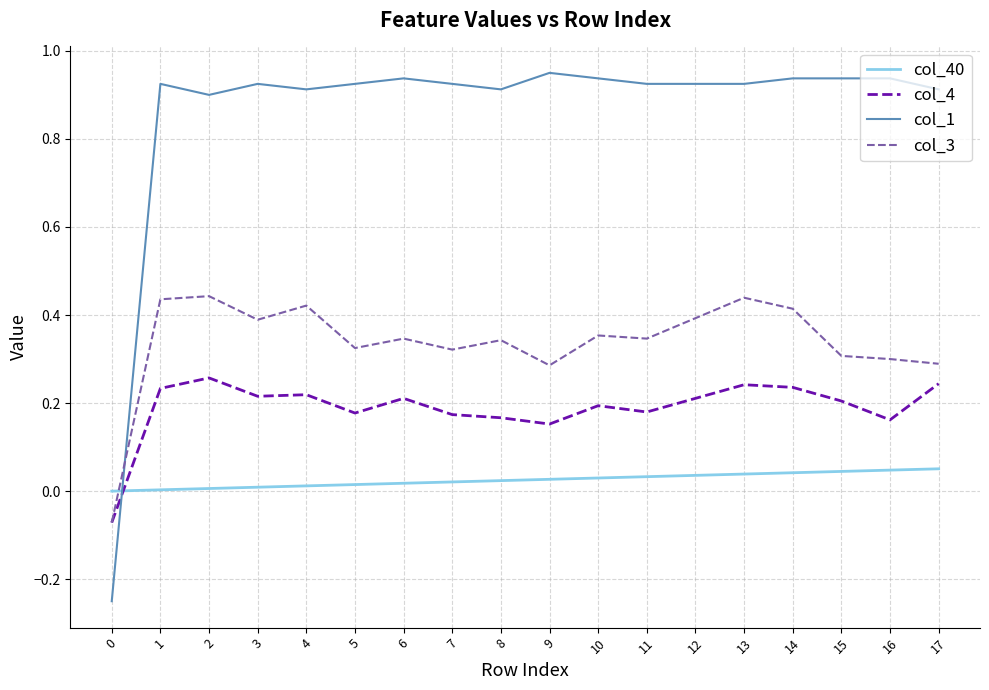

What is the sum of the col_3 values at 14 and 11?

0.8